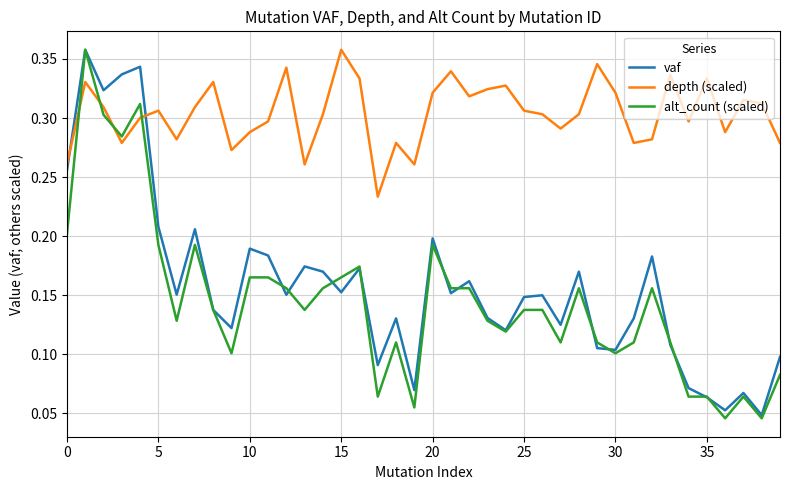

In depth (scaled), how many points are higher than both neighbors (excluding endpoints)?

12